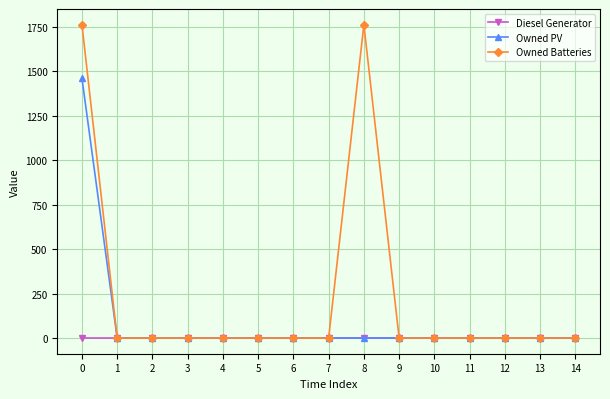

What is the highest value of the Owned Batteries series?

1762